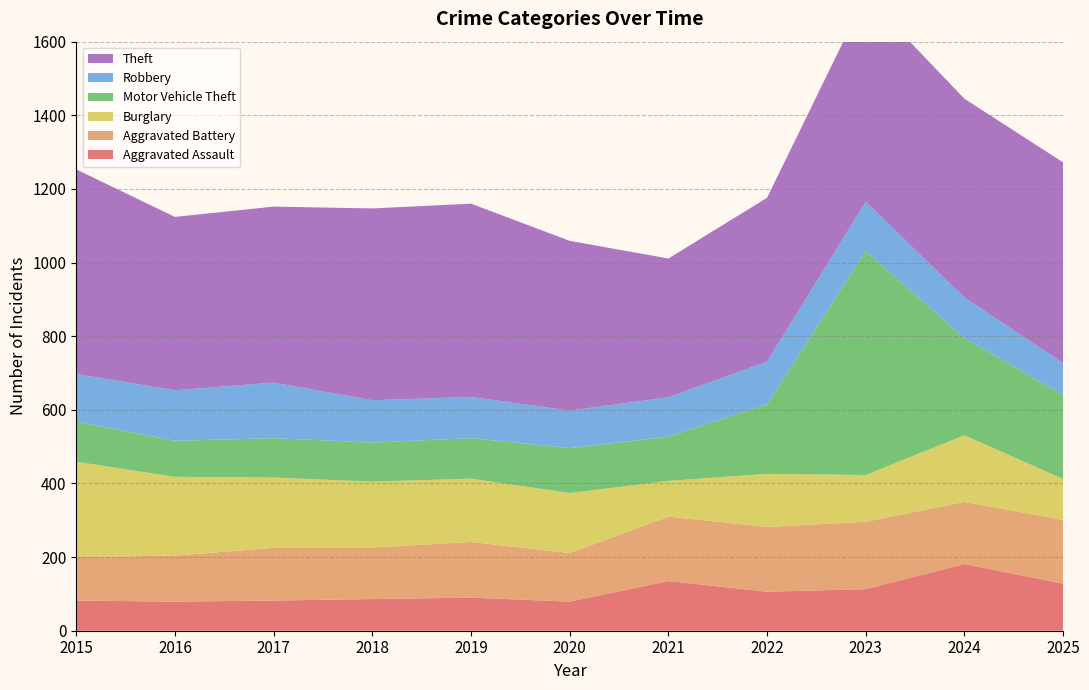

Reading left to right, transcribe all the data shown in this chart.

Aggravated Assault: 2015=82	2016=79	2017=82	2018=86	2019=90	2020=79	2021=135	2022=106	2023=113	2024=181	2025=128
Aggravated Battery: 2015=118	2016=125	2017=143	2018=140	2019=151	2020=132	2021=175	2022=176	2023=183	2024=169	2025=173
Burglary: 2015=259	2016=214	2017=191	2018=179	2019=172	2020=163	2021=97	2022=144	2023=127	2024=181	2025=111
Motor Vehicle Theft: 2015=109	2016=98	2017=107	2018=106	2019=110	2020=122	2021=120	2022=189	2023=608	2024=264	2025=228
Robbery: 2015=129	2016=137	2017=151	2018=115	2019=112	2020=102	2021=107	2022=116	2023=134	2024=110	2025=87
Theft: 2015=556	2016=471	2017=478	2018=521	2019=525	2020=461	2021=377	2022=445	2023=560	2024=540	2025=545